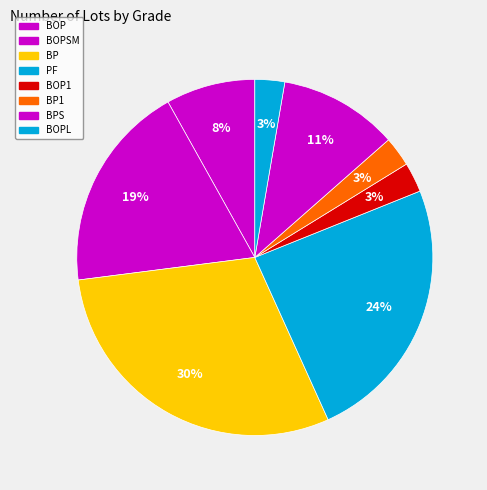

Count the number of slices in the pie.

8